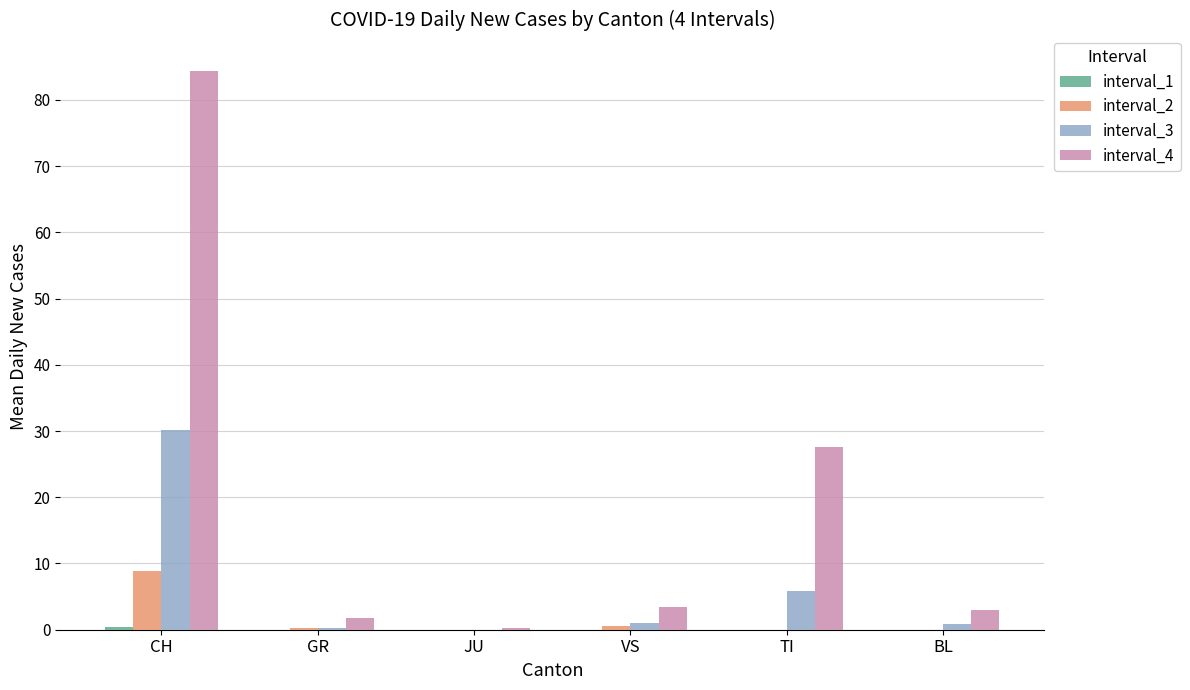

At which category is the sum across all series the highest?

CH